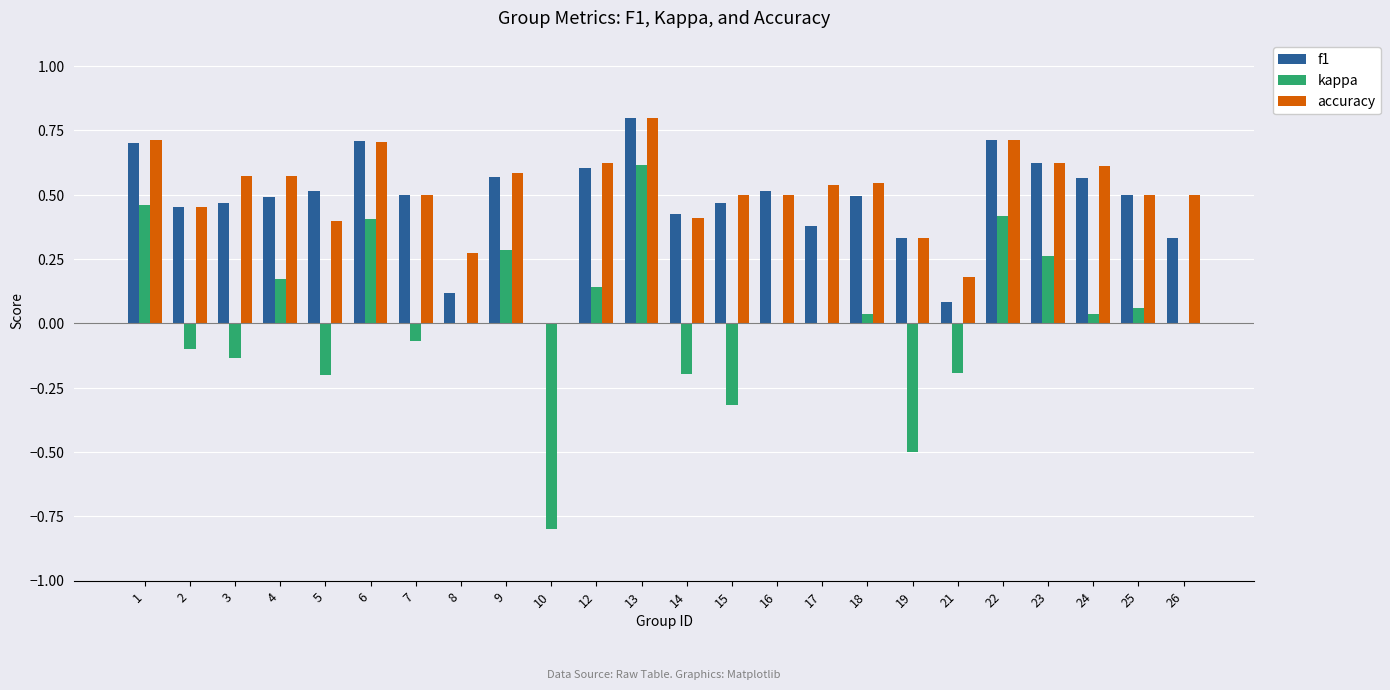

What is the sum of the kappa values at 10 and 16?

-0.8